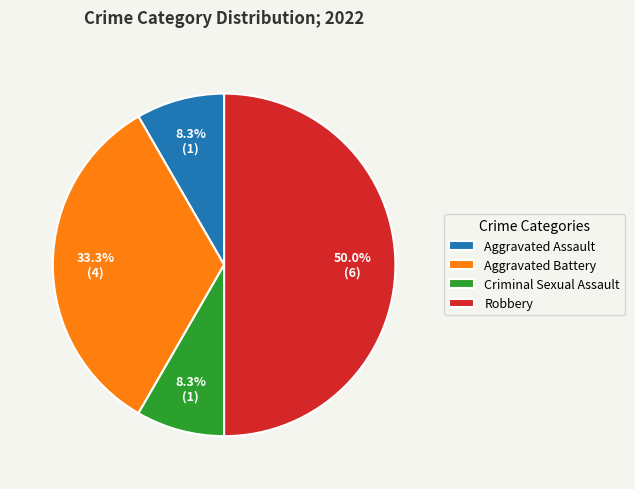

What percentage is NOT represented by Criminal Sexual Assault?

91.7%